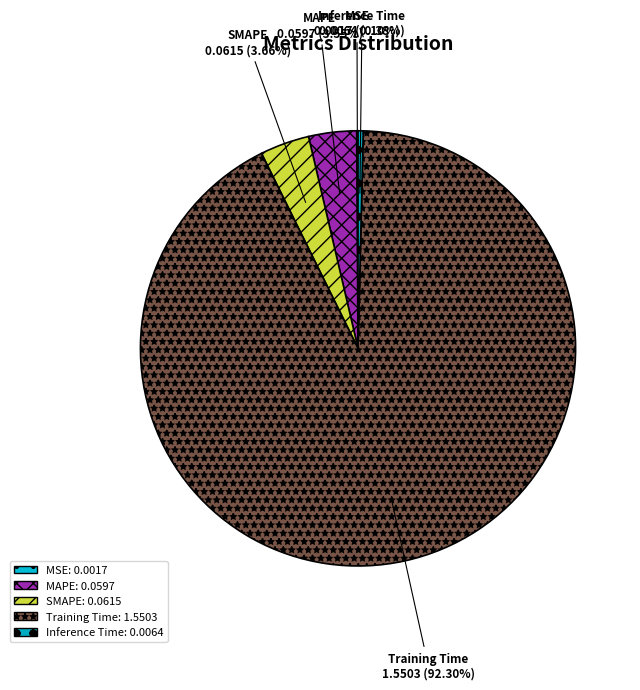

Does any single category account for the majority?

Yes